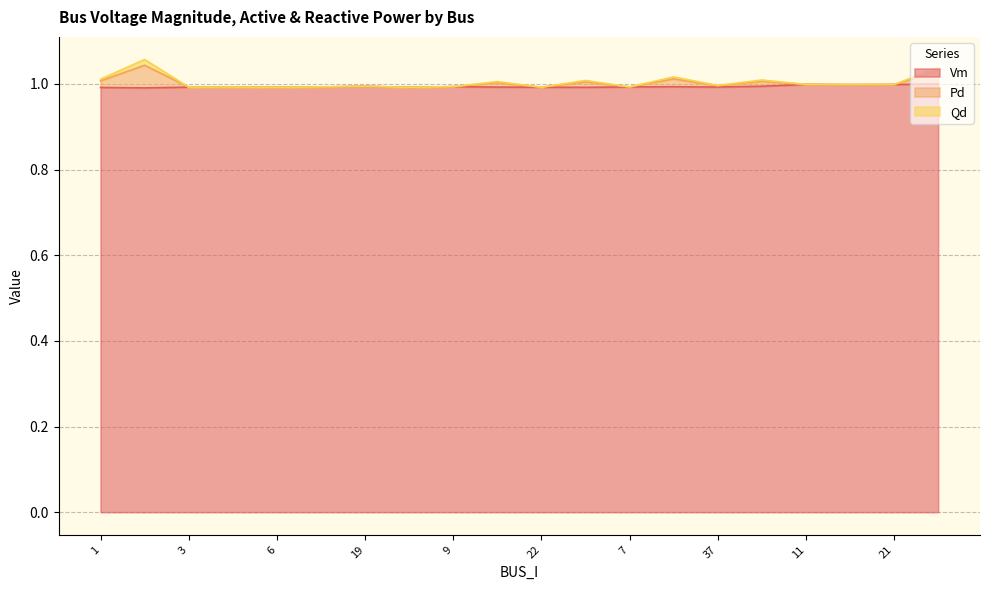

Which category has the highest value across all series?

2